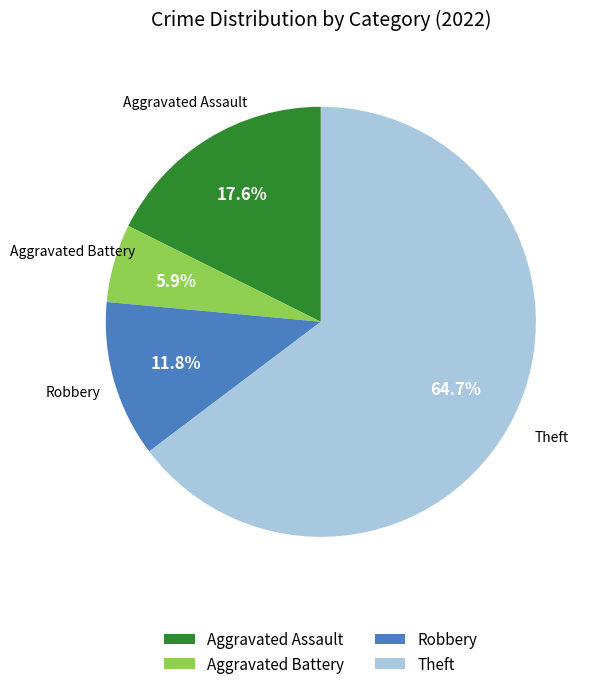

Which has a higher value, Aggravated Battery or Robbery?

Robbery